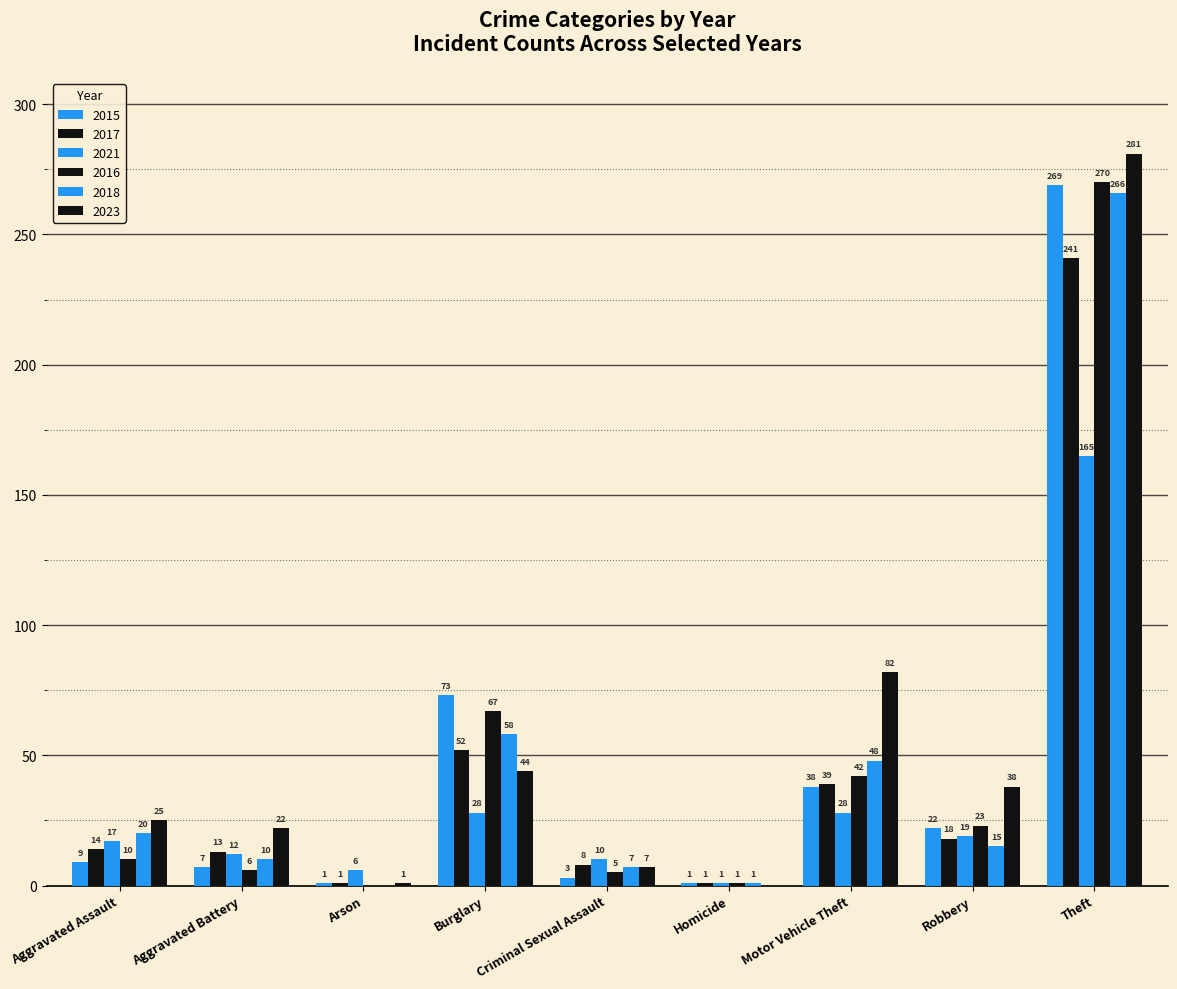

Is it true that 2015 equals 1 at Arson?

True